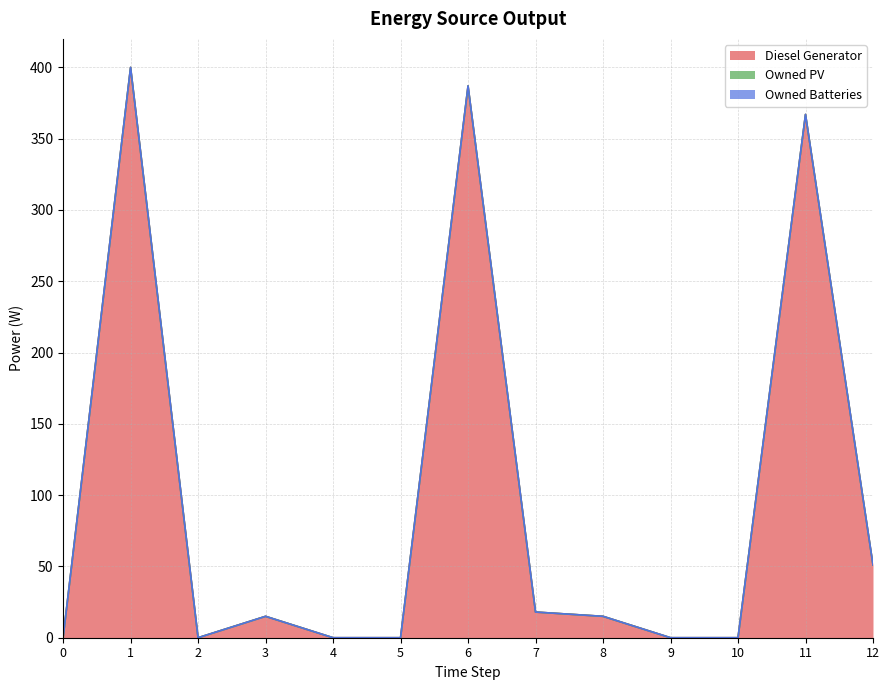

Is it true that Owned PV equals 0 at 4?

True